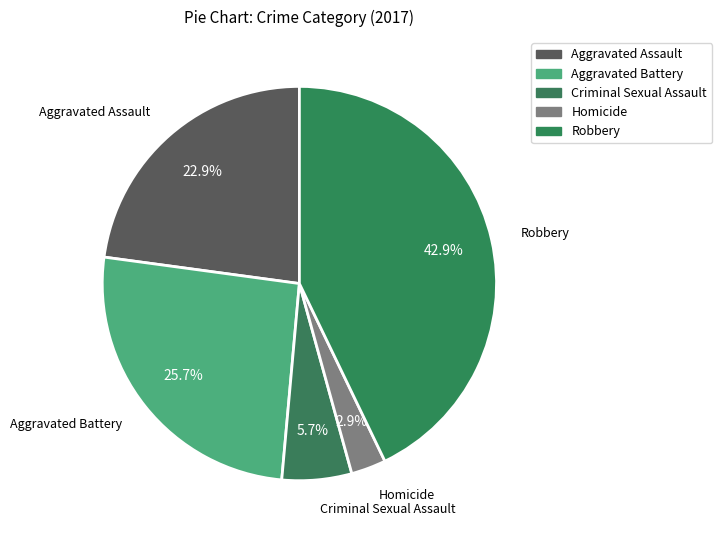

Which slice is the smallest?

Homicide